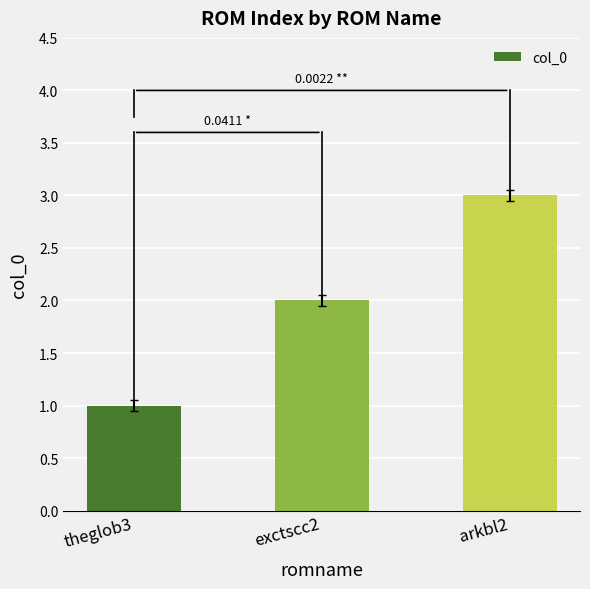

What is the average value?

2